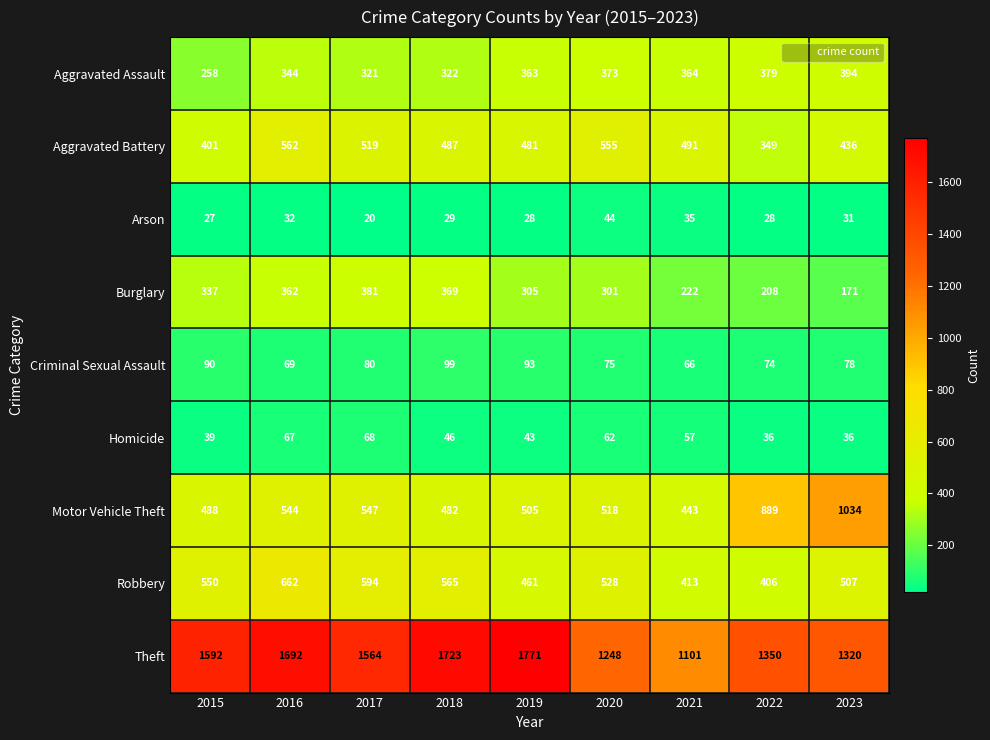

List the series in order of their peak value, highest first.

Theft, Motor Vehicle Theft, Robbery, Aggravated Battery, Aggravated Assault, Burglary, Criminal Sexual Assault, Homicide, Arson